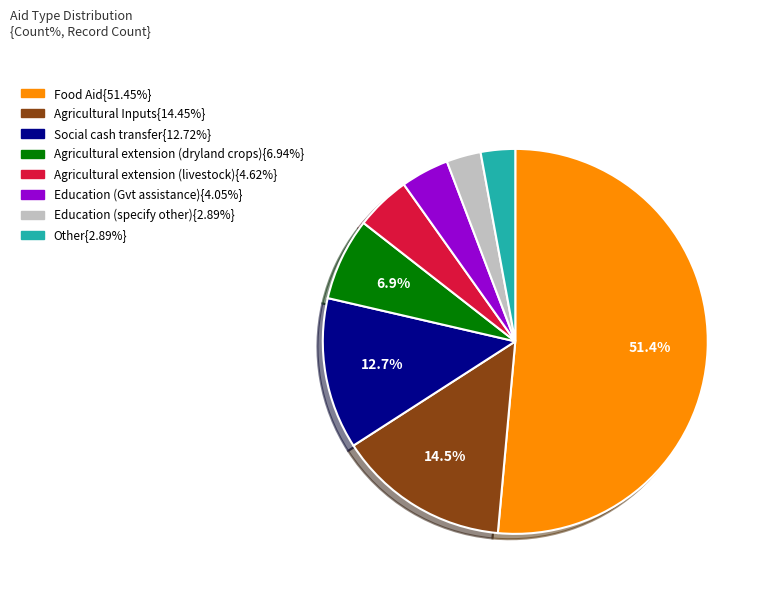

Is there any slice that represents more than half of the pie?

Yes